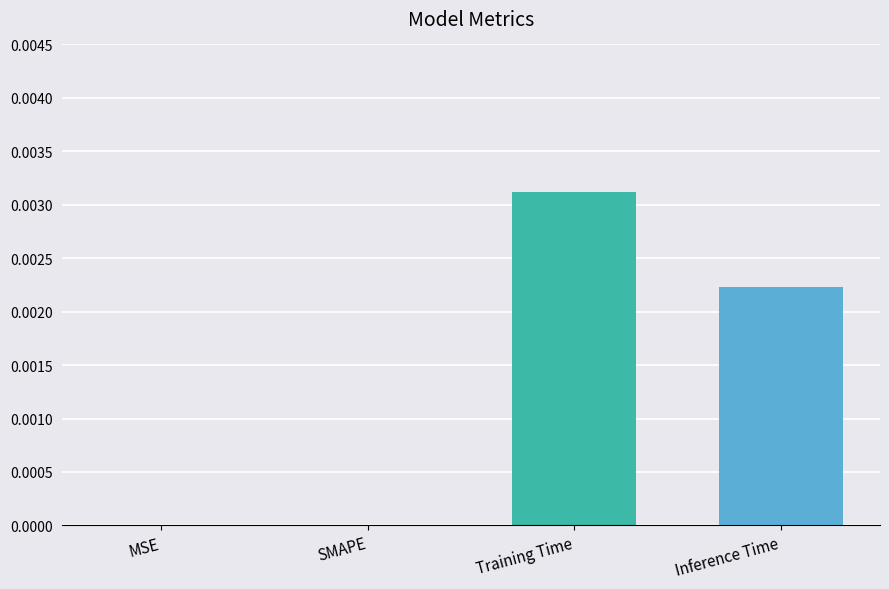

Where is the data nearest to the value 0?

MSE